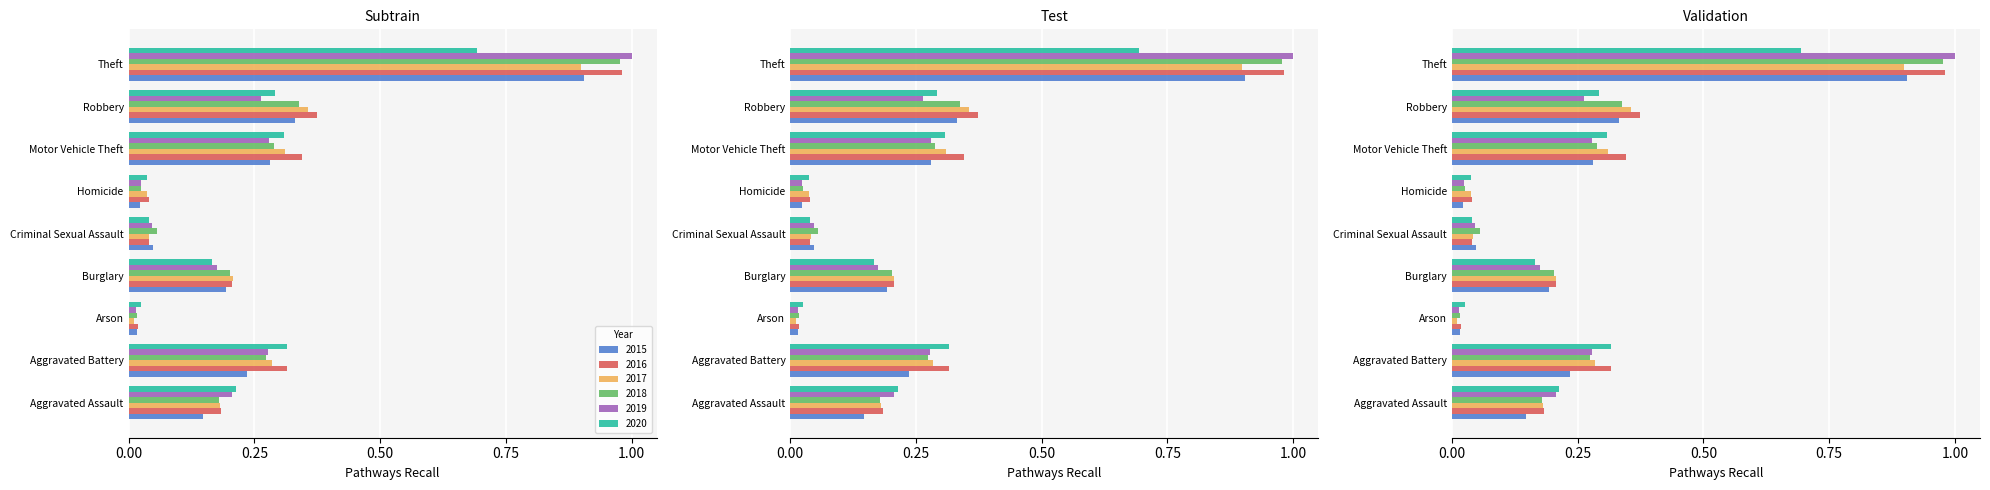

Read the 2019 value at Theft.

1.0